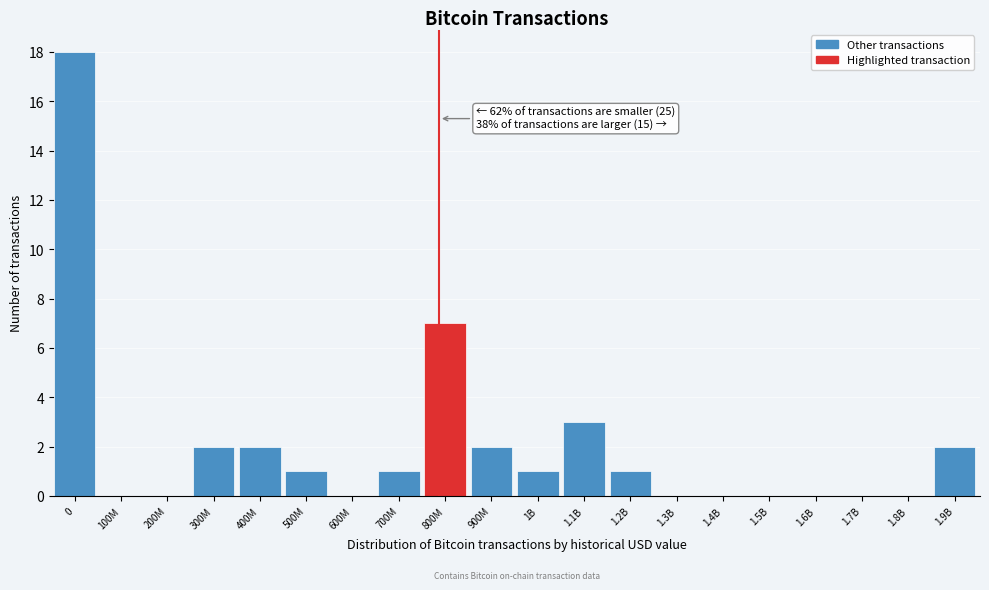

Reading right to left, extract all data points from this chart.

1.9B=2	1.8B=0	1.7B=0	1.6B=0	1.5B=0	1.4B=0	1.3B=0	1.2B=1	1.1B=3	1B=1	900M=2	800M=7	700M=1	600M=0	500M=1	400M=2	300M=2	200M=0	100M=0	0=18